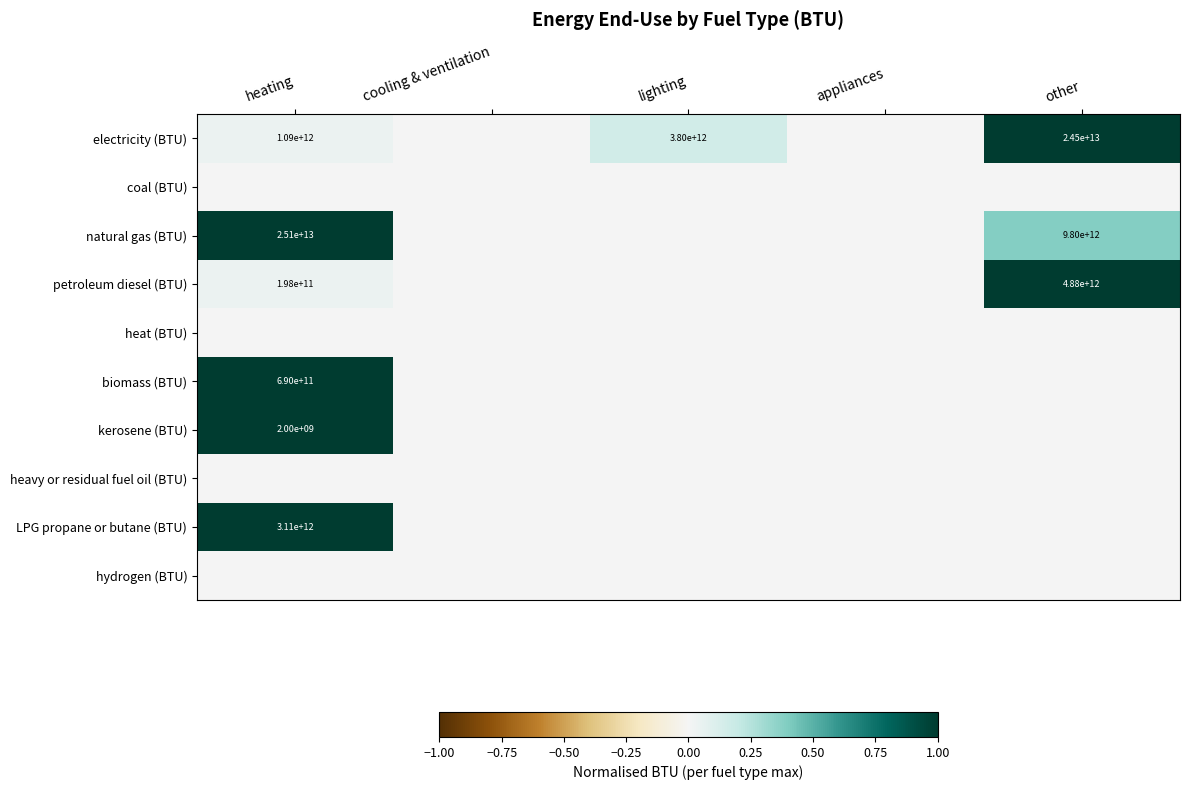

Between cooling & ventilation and appliances, which is larger?

cooling & ventilation